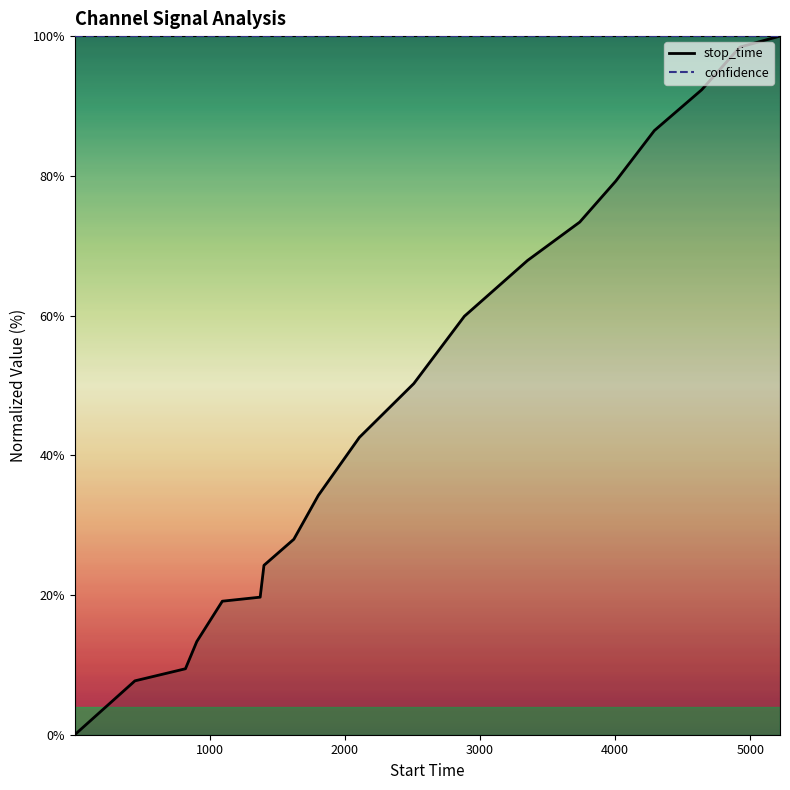

True or false: stop_time and confidence cross at least once.

False